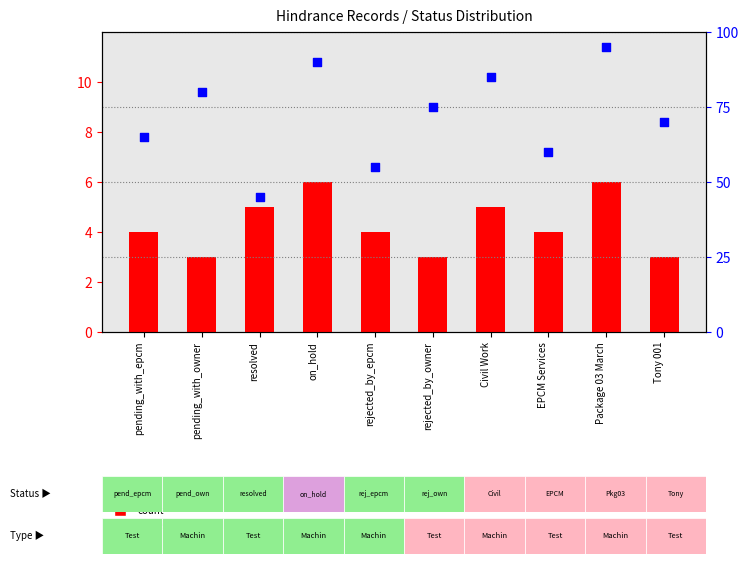

Is the value of count at rejected_by_owner greater than the value of percentile rank within the sample at EPCM Services?

No